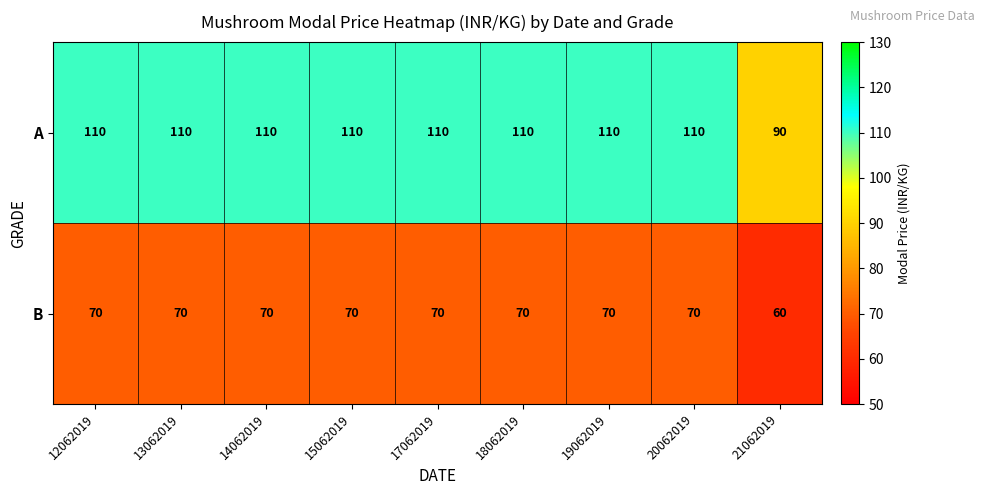

Reading left to right, list all the values displayed in this chart.

A: 110	110	110	110	110	110	110	110	90
B: 70	70	70	70	70	70	70	70	60